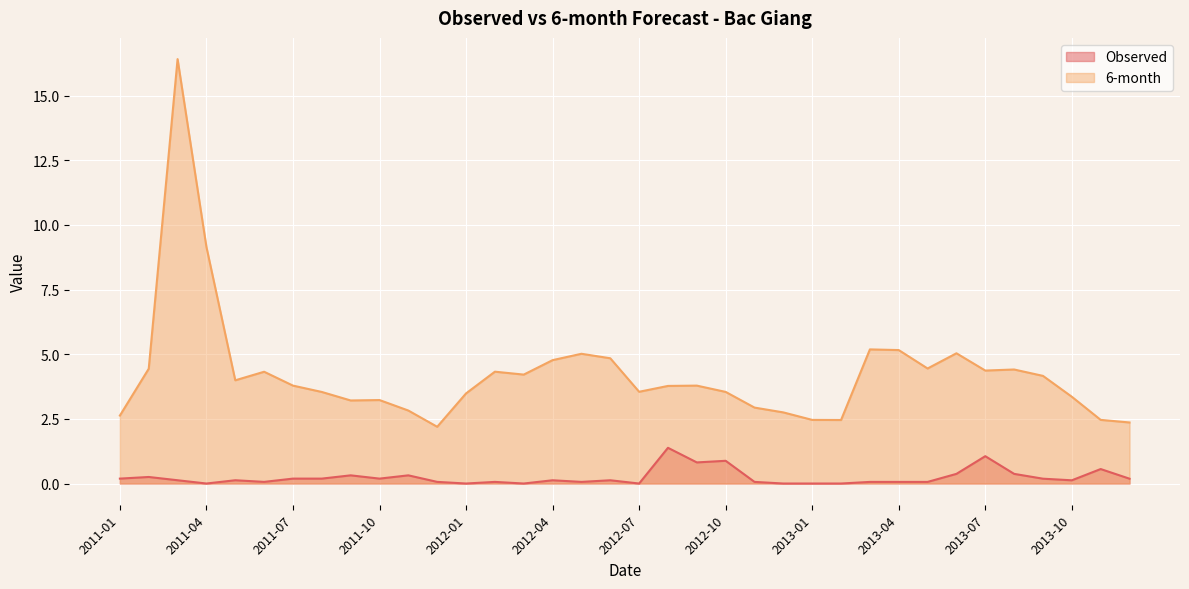

Which label corresponds to the smallest value in the chart?

2011-04